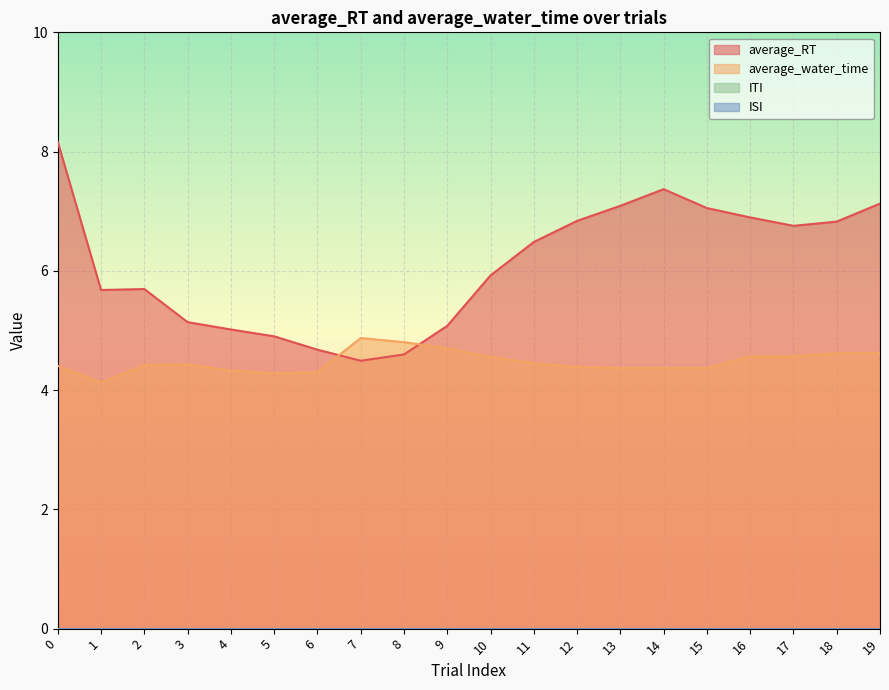

At 15, list the series in order from smallest to largest.

average_water_time, average_RT